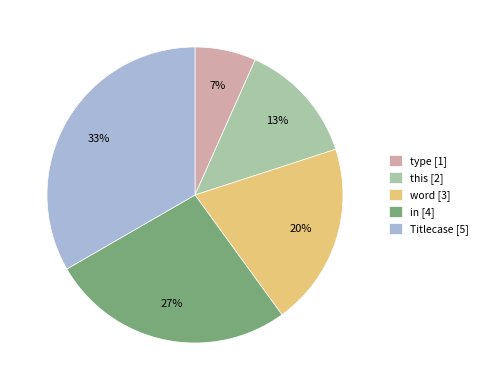

Rank the categories by value from highest to lowest.

Titlecase, in, word, this, type